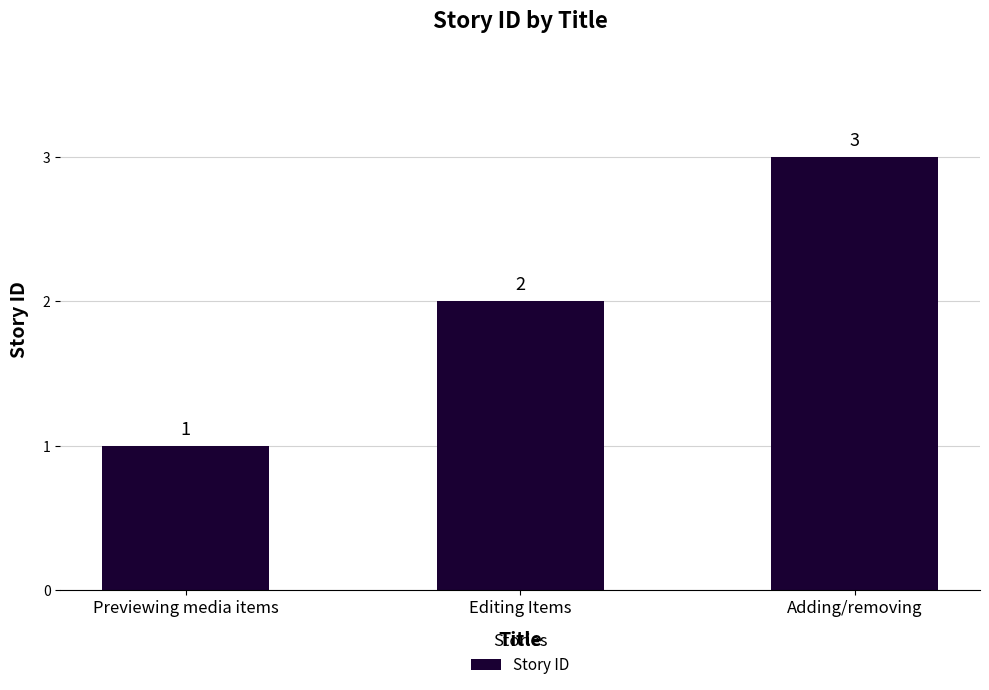

At which category does the chart reach its minimum across all series?

Previewing media items